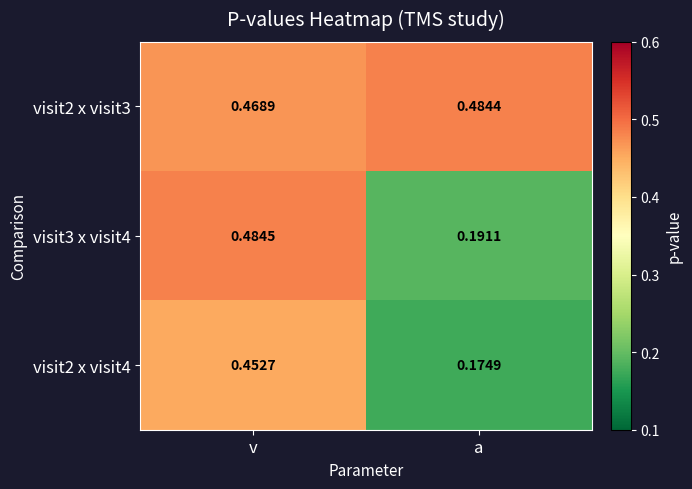

At which category is the sum across all series the highest?

v